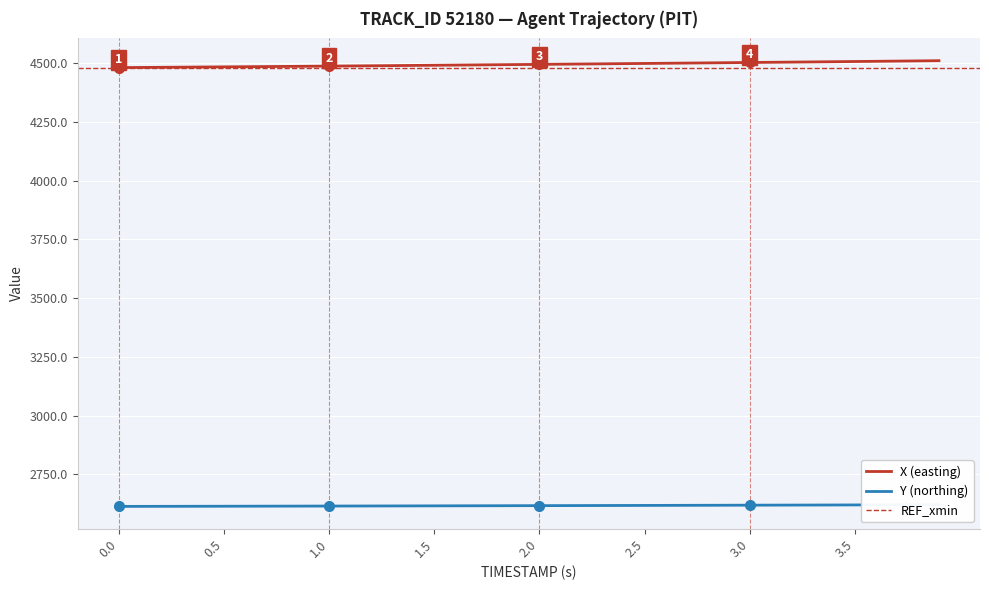

True or false: X has more than 0 interior local peaks.

False